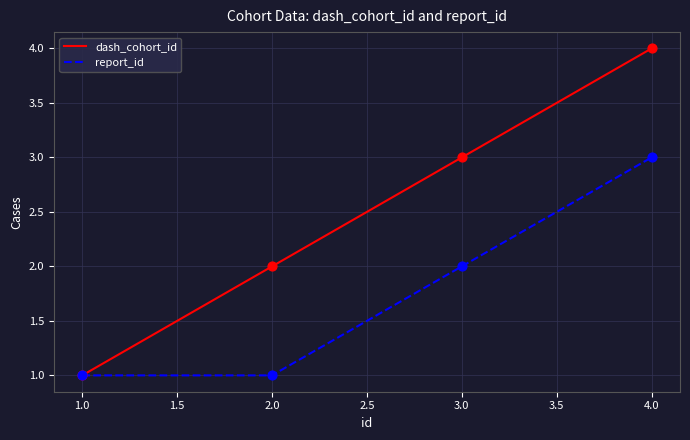

Which series has the largest total across all categories?

dash_cohort_id